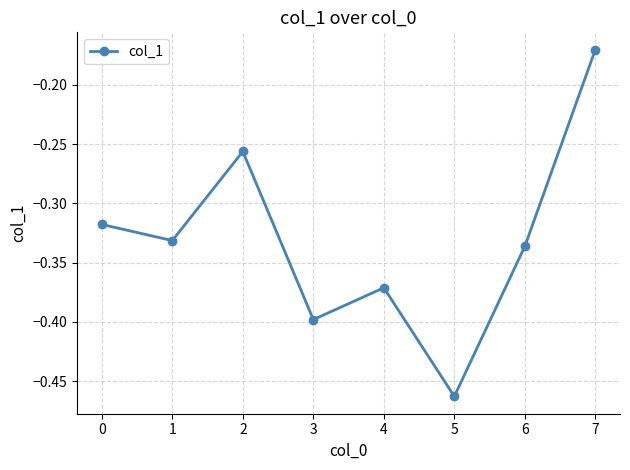

How many points are lower than both their immediate neighbors (excluding endpoints)?

3